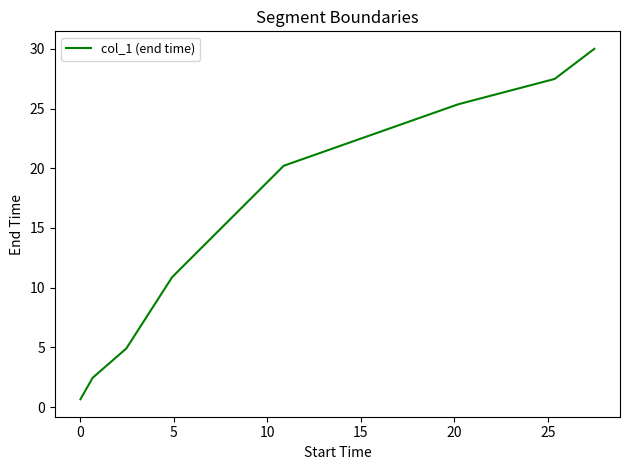

True or false: there are more than 2 points higher than both neighbors.

False